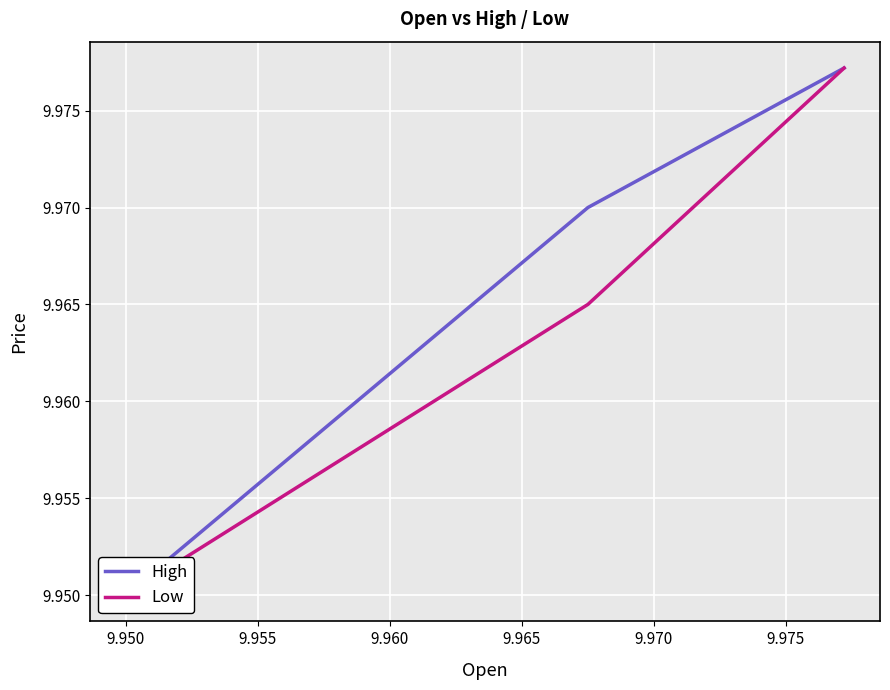

What is the total value across all series at 9.950?

19.9